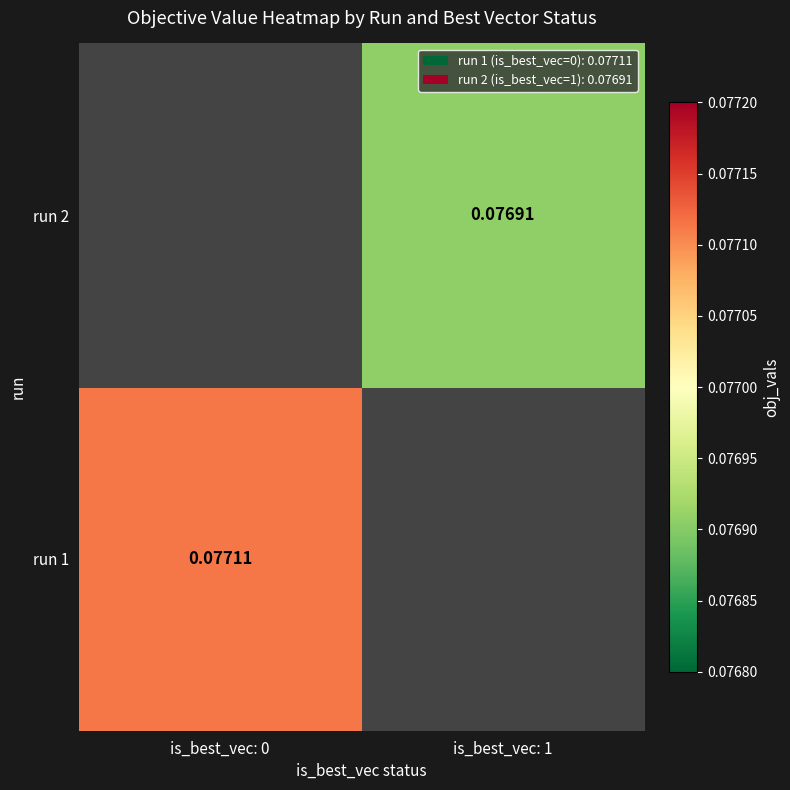

List the labels in order of run 2 value, largest first.

is_best_vec: 0, is_best_vec: 1